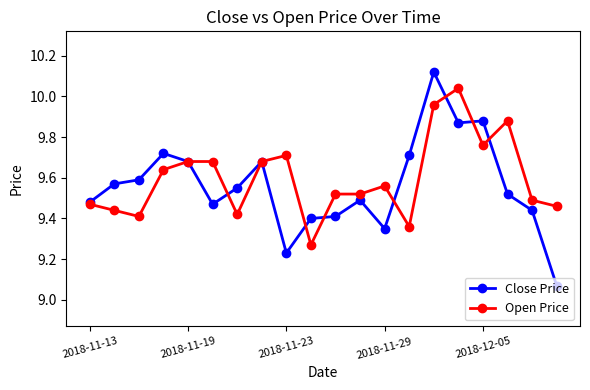

List the series in order of their peak value, highest first.

Close Price, Open Price